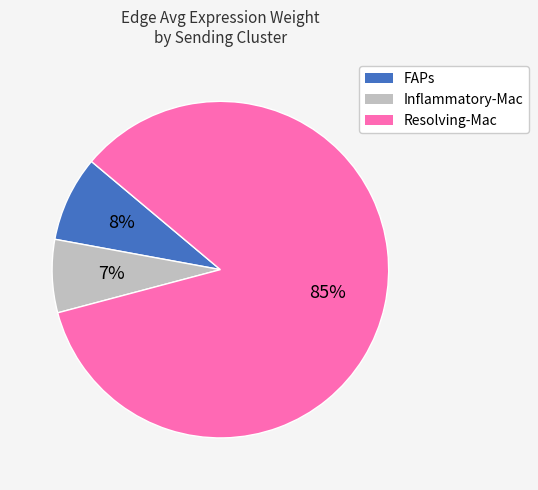

To the nearest percent, what is the difference between the largest and smallest slice percentages?

78%